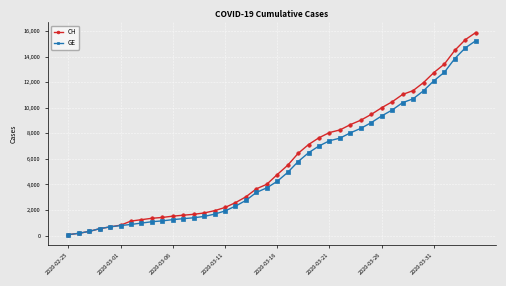

What is the highest value of the CH series?

15884